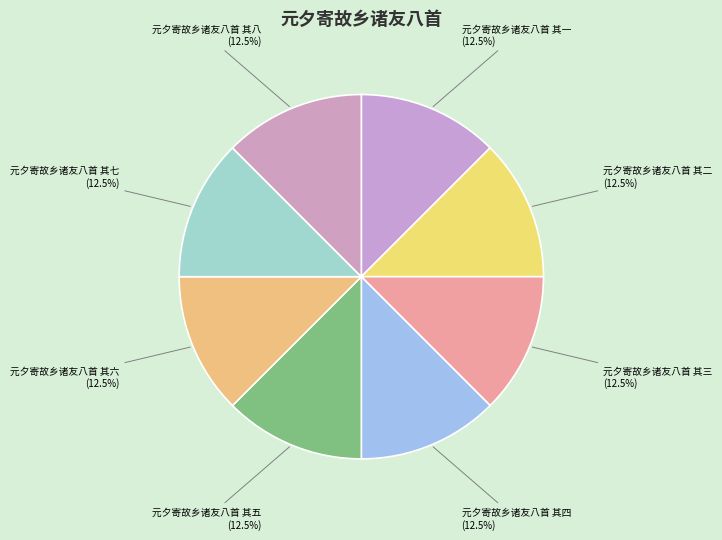

What is the ratio of the value at 元夕寄故乡诸友八首 其三 to the value at 元夕寄故乡诸友八首 其八?

1.0